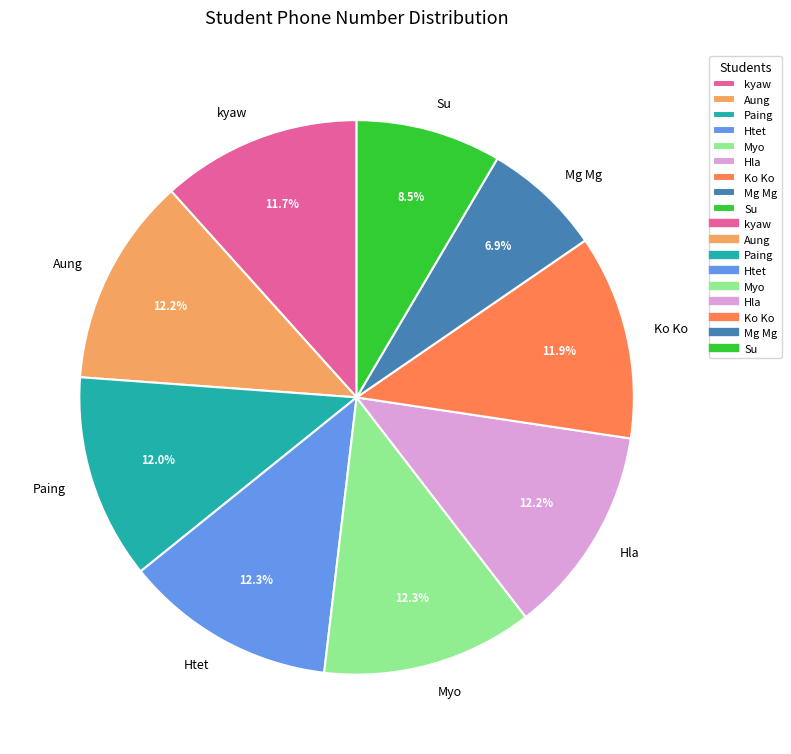

Which has a higher value, Mg Mg or Htet?

Htet